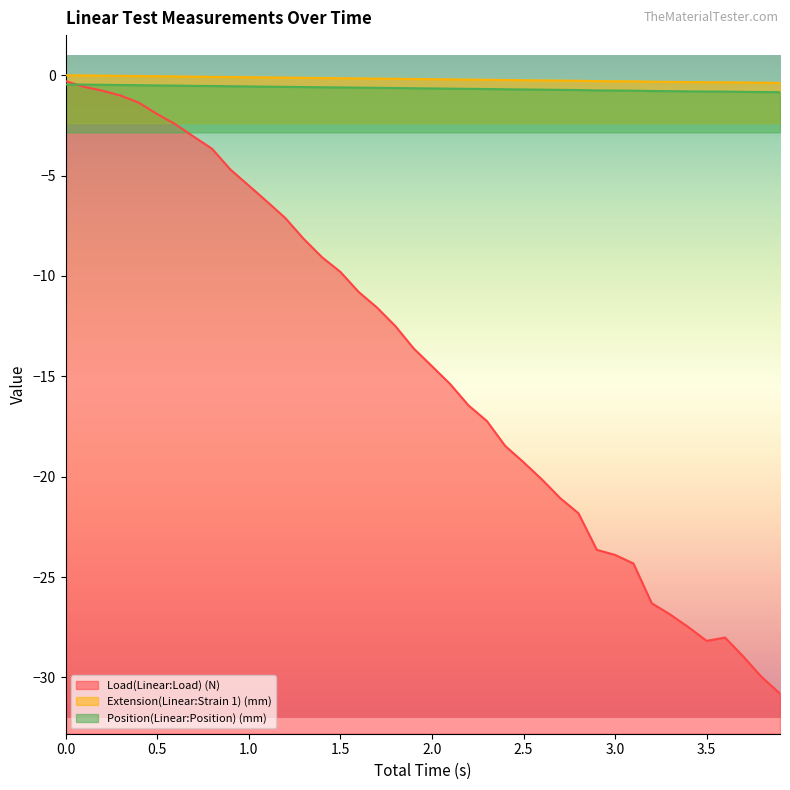

True or false: Position(Linear:Position) (mm) has more than 0 points higher than both neighbors.

False